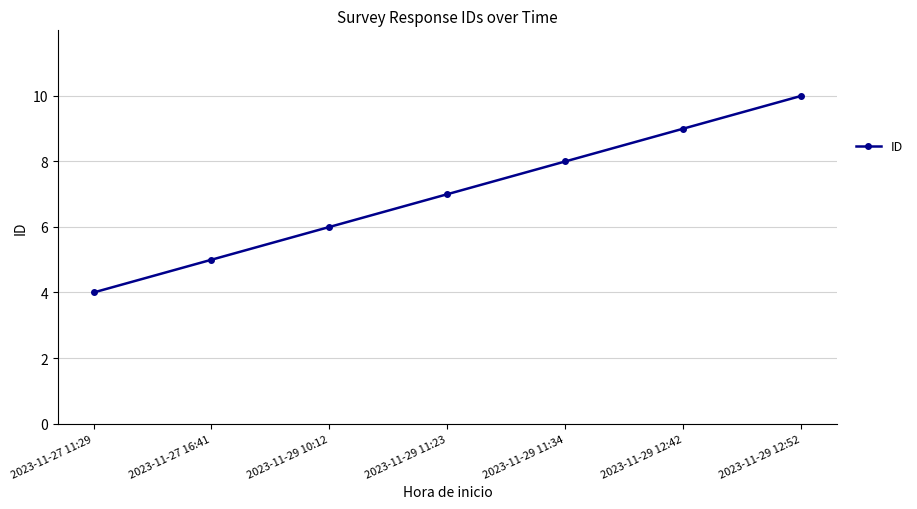

Which category has the highest value across all series?

2023-11-29 12:52